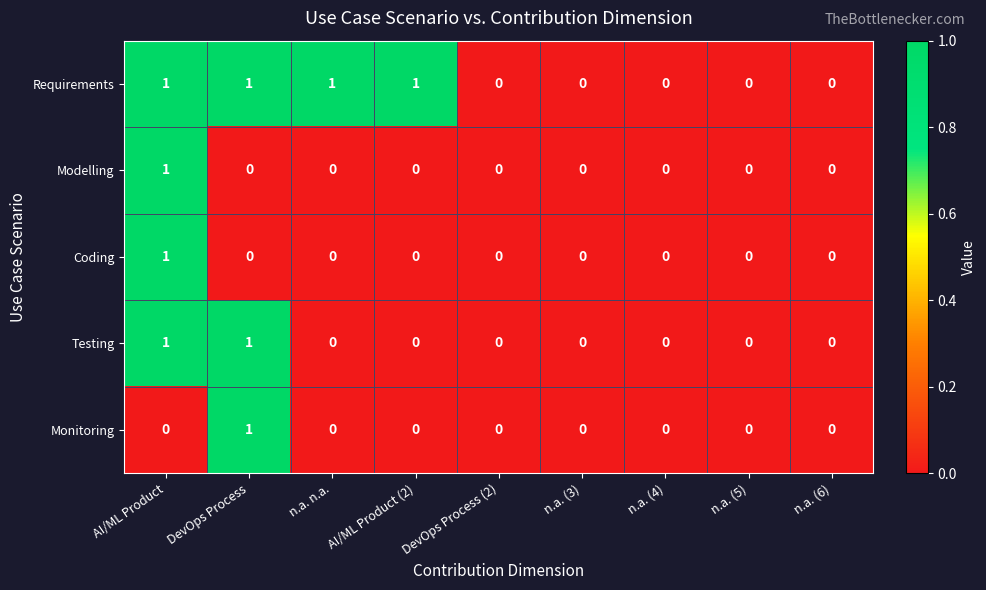

At which label does Monitoring reach its peak?

DevOps Process